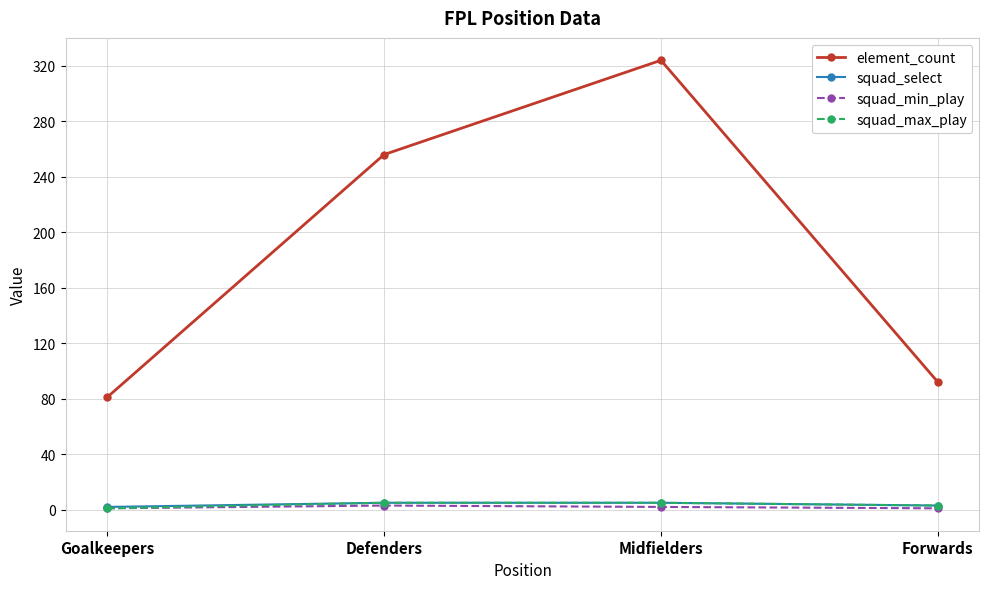

How many data points does each series have?

4